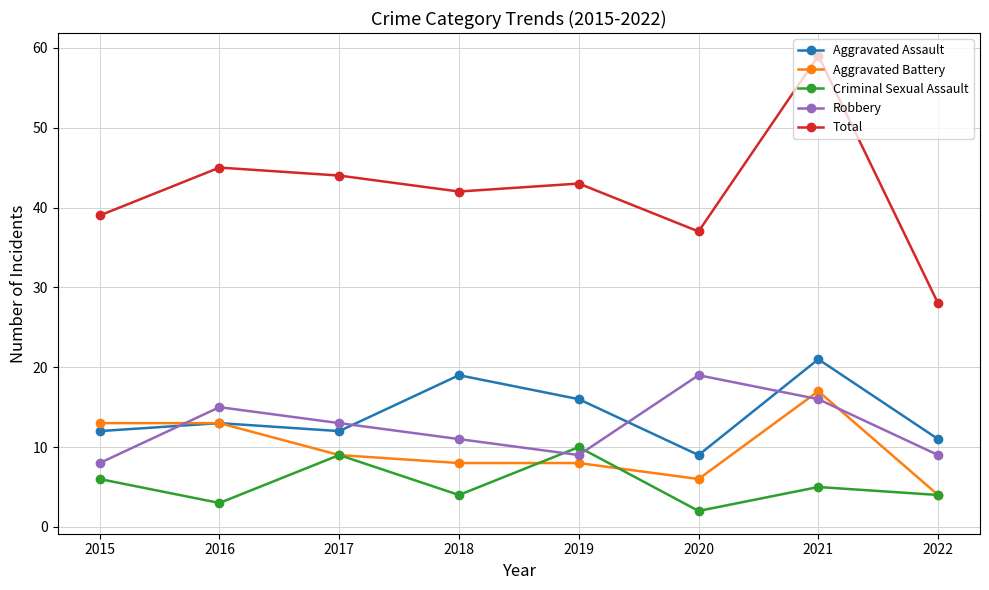

Where is the first local minimum for Criminal Sexual Assault?

2016